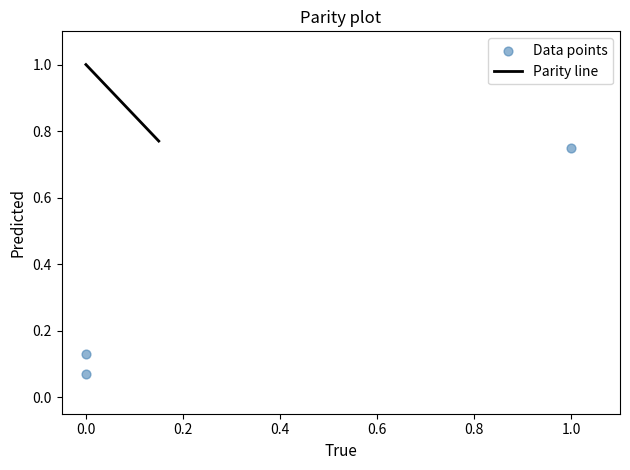

What is the range of X values (max minus min)?

1.0